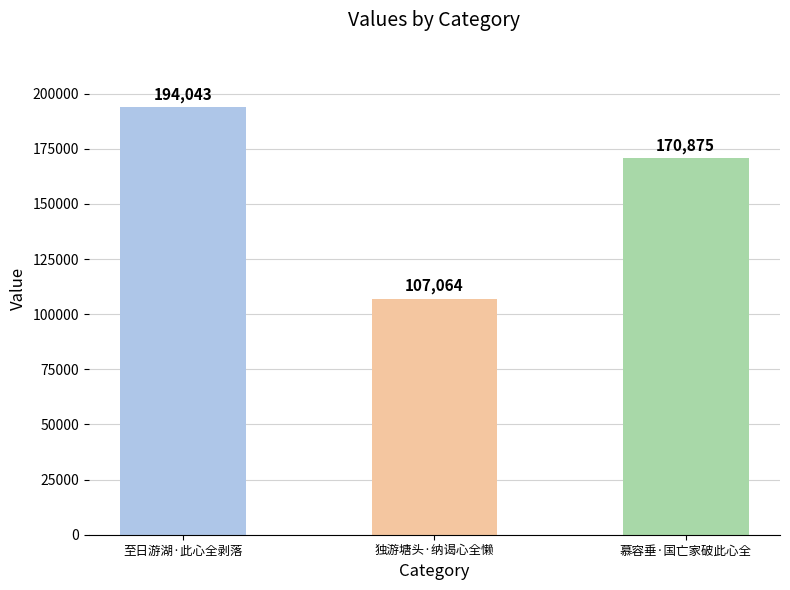

What position from the left is 慕容垂·国亡家破此心全?

3